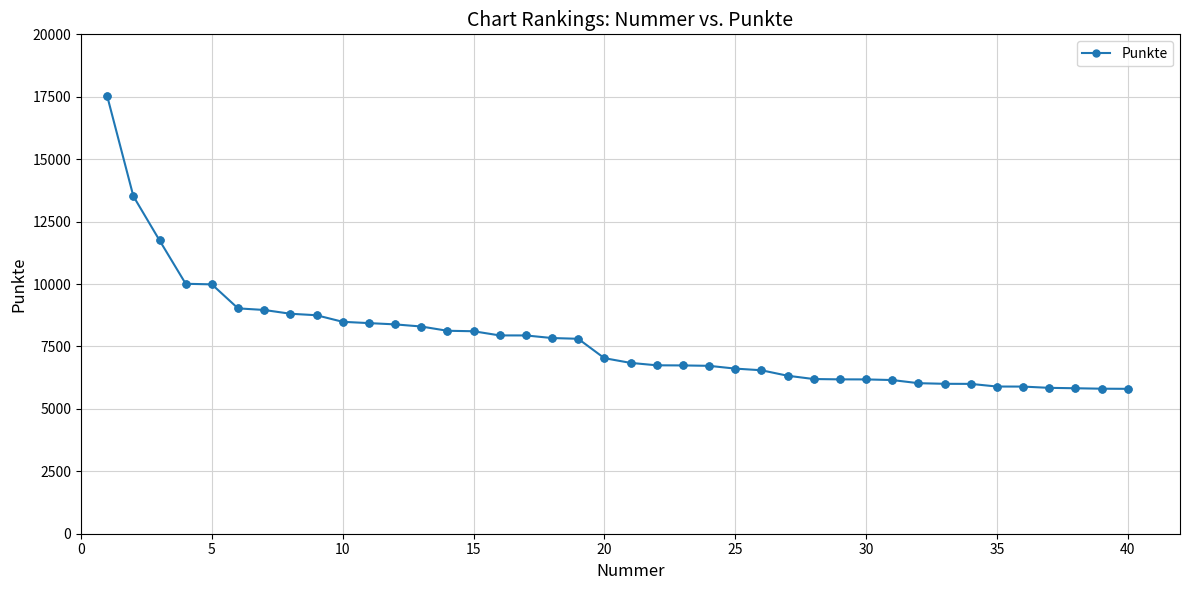

What is the difference between the maximum and minimum values?

11724